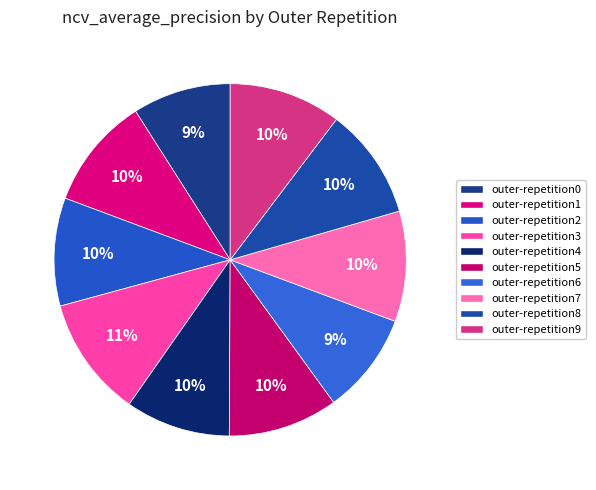

What portion of the pie excludes outer-repetition6?

90.7%